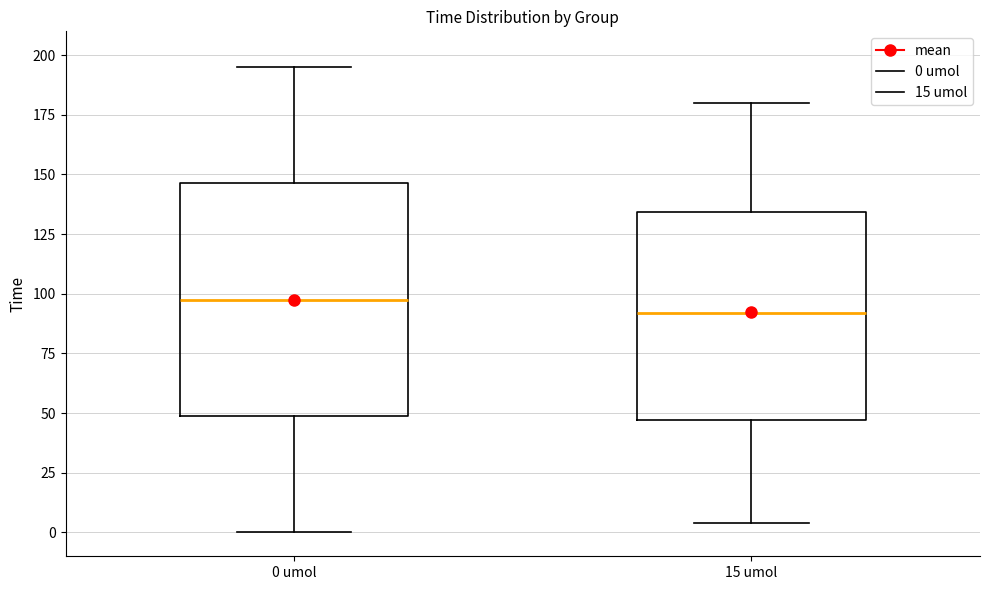

Which box is the tallest, from its lower edge to its upper edge?

0 umol